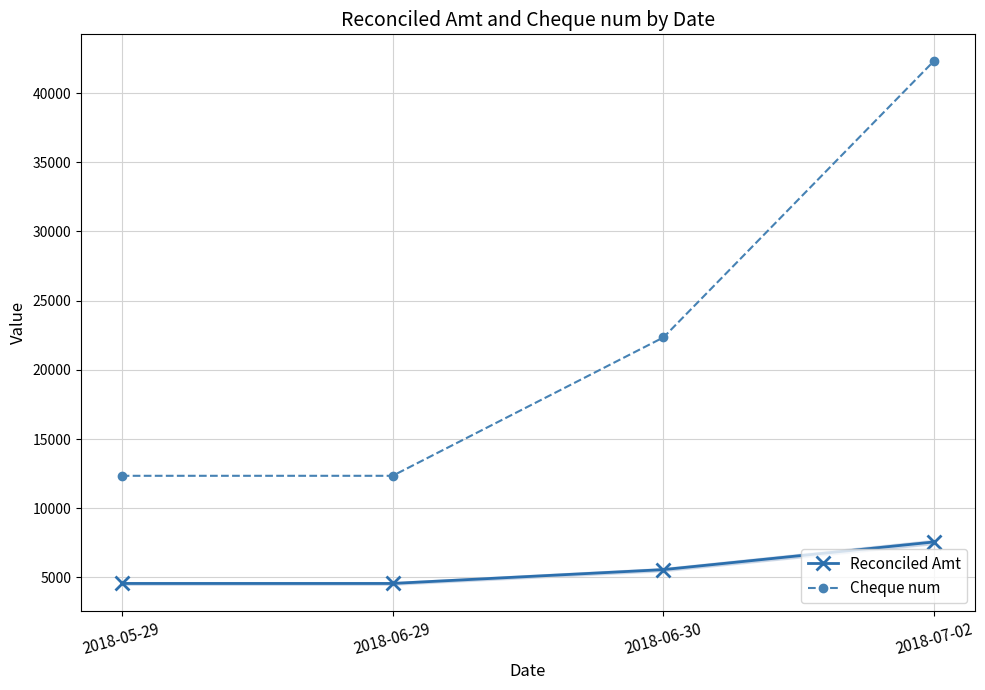

What are all the series names shown in the legend?

Reconciled Amt, Cheque num